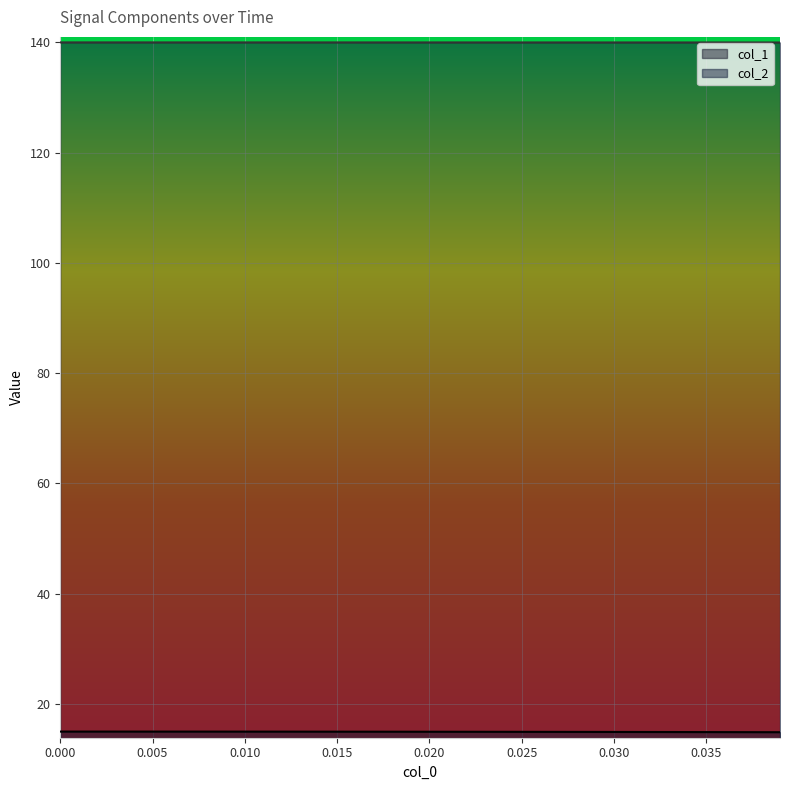

What are all the series names shown in the legend?

col_1, col_2